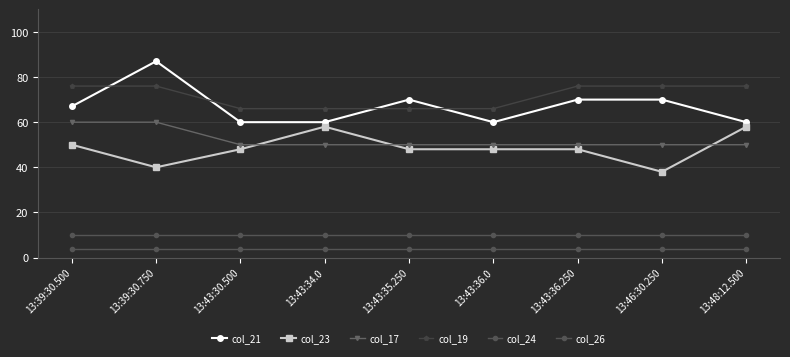

Reading left to right, transcribe all the data shown in this chart.

col_21: 67	87	60	60	70	60	70	70	60
col_23: 50	40	48	58	48	48	48	38	58
col_17: 60	60	50	50	50	50	50	50	50
col_19: 76	76	66	66	66	66	76	76	76
col_24: 10	10	10	10	10	10	10	10	10
col_26: 4	4	4	4	4	4	4	4	4